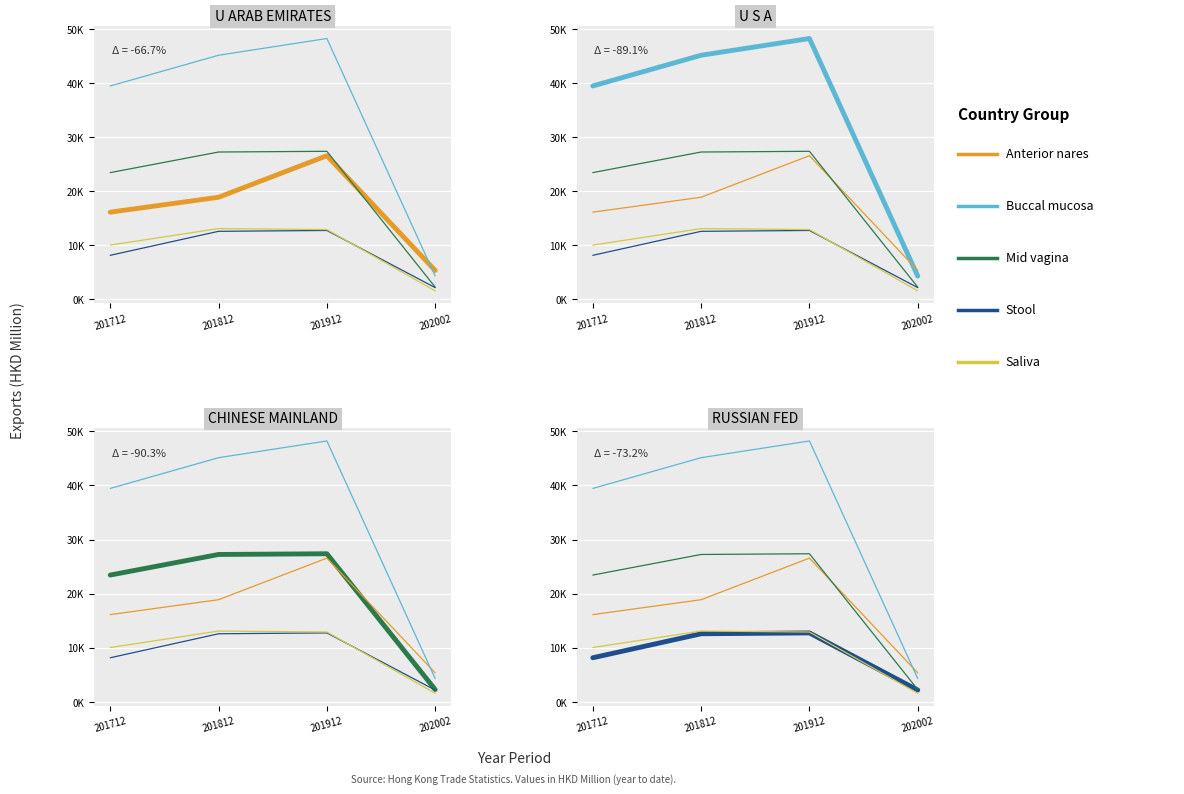

What is the sum of the Anterior nares values at 201712 and 201912?

42709.4